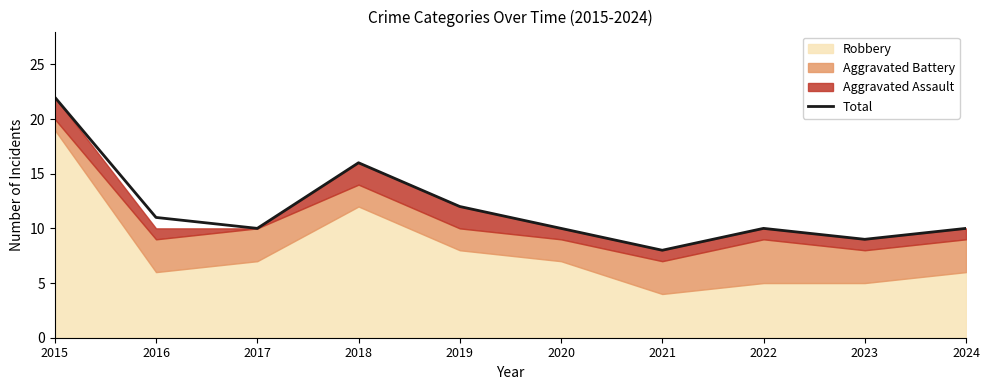

Reading left to right, extract all data points from this chart.

2015=22	2016=11	2017=10	2018=16	2019=12	2020=10	2021=8	2022=10	2023=9	2024=10